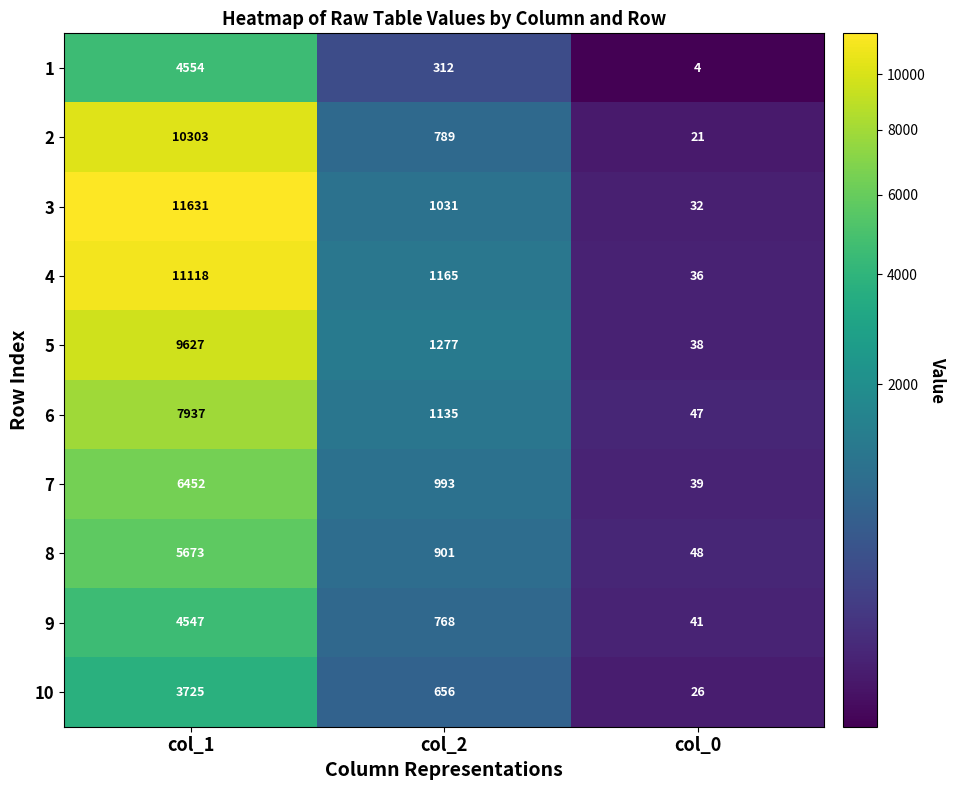

What is the sum of the 9 values at col_0 and col_1?

4588